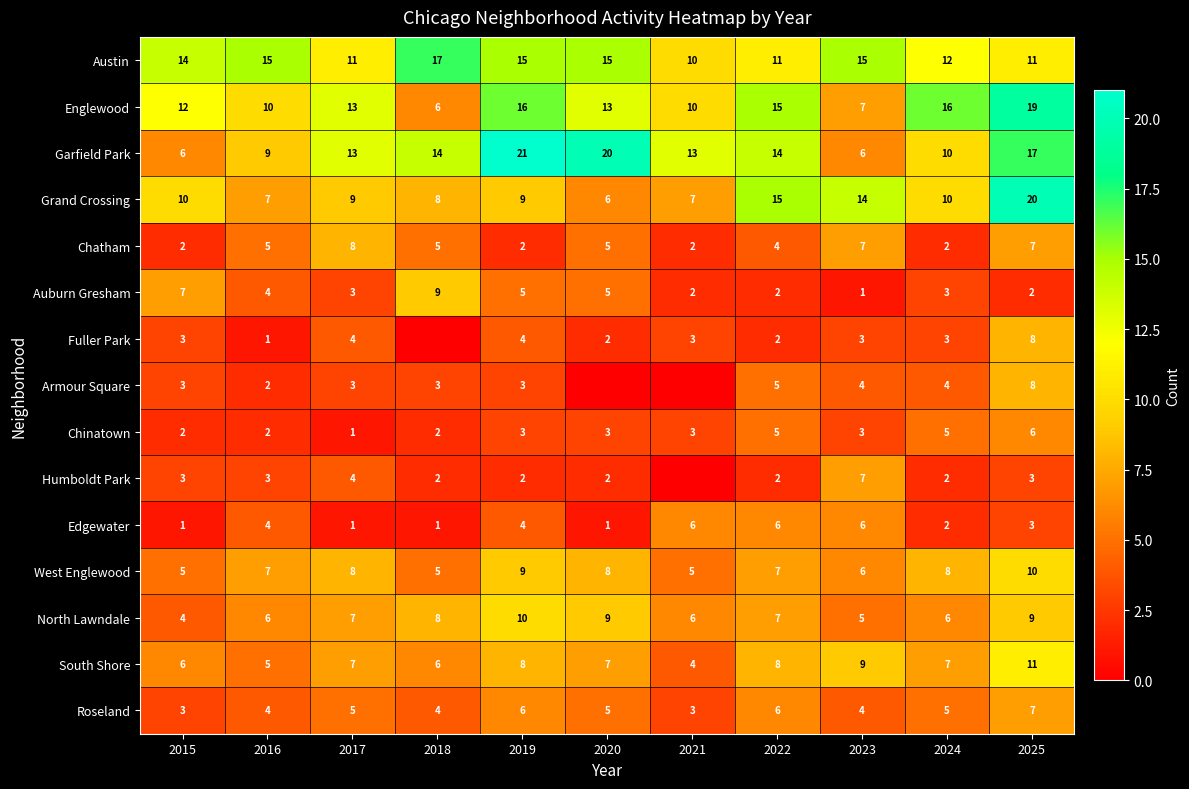

At which label does North Lawndale reach its minimum?

2015